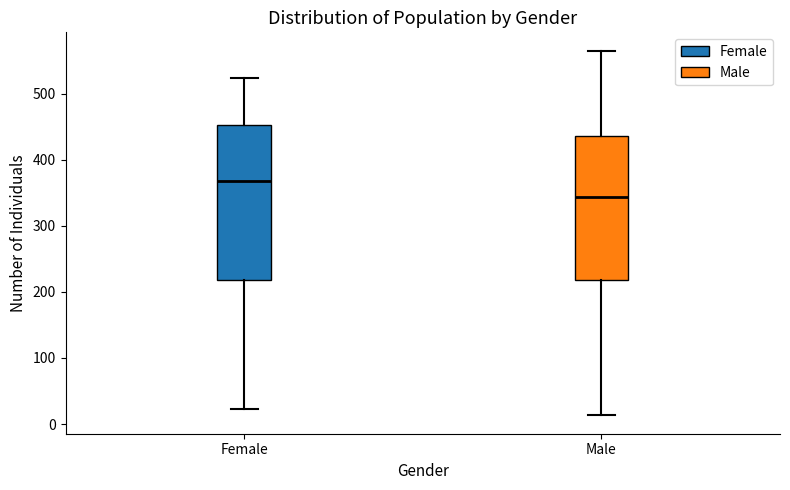

Reading left to right, read every box against the y-axis: the position of its median line, the range the box covers, and the ends of its whiskers. The values are not printed on the chart, so give them approximately, as read against the axis.

Female: median 370, box 220 to 450, whiskers 20 to 520
Male: median 340, box 220 to 440, whiskers 10 to 570